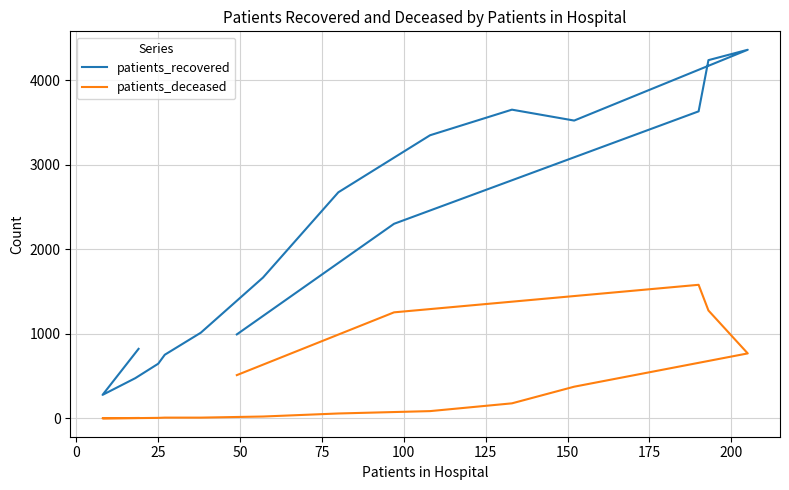

Rank the series by their maximum value, from lowest to highest.

patients_deceased, patients_recovered